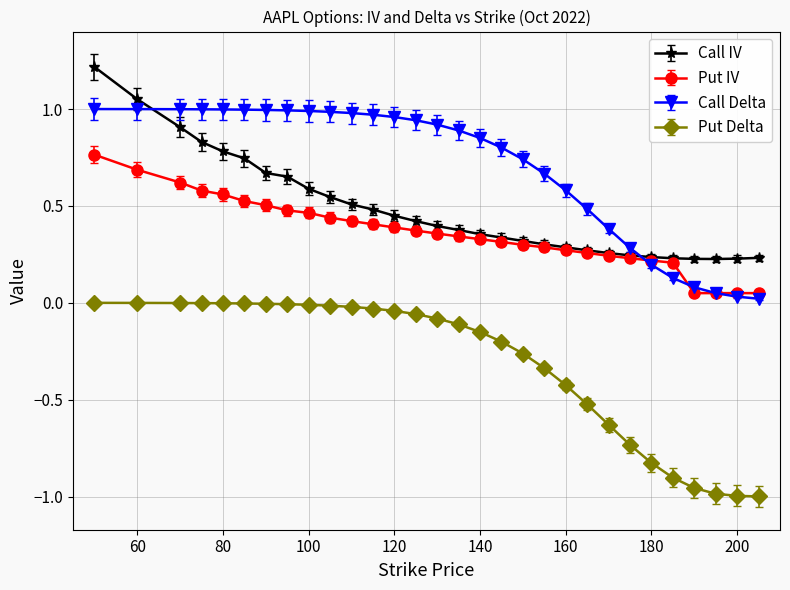

After their last crossing, which series has the higher values: Call Delta or Call IV?

Call IV